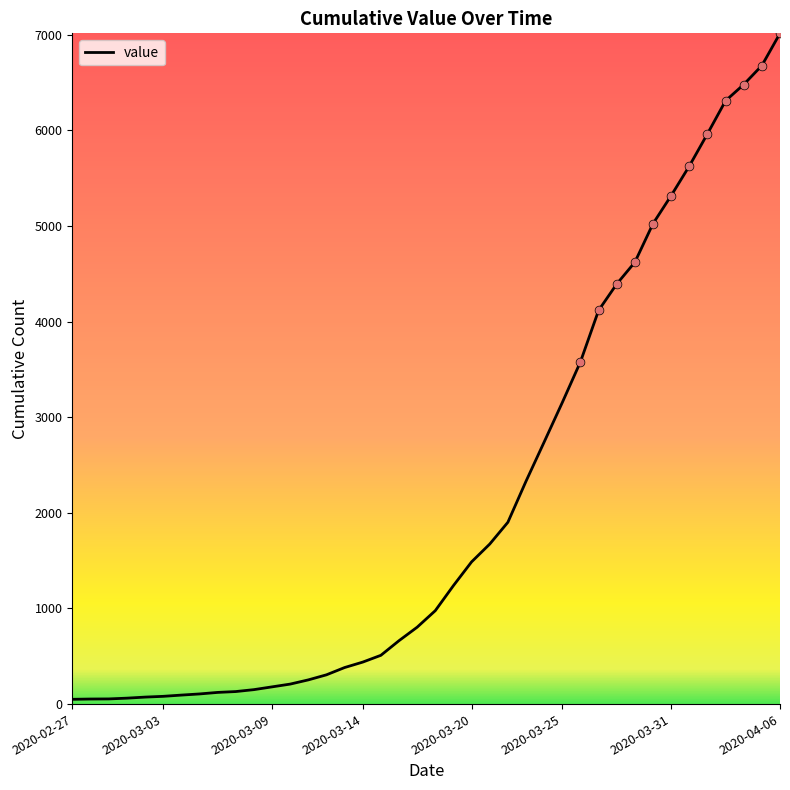

What is the greatest value displayed?

7013